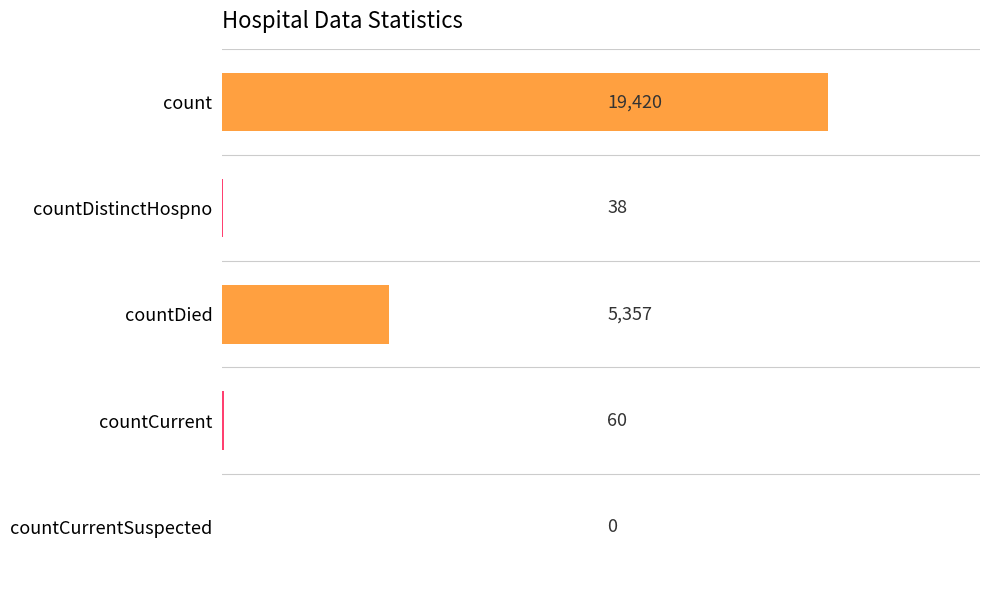

Where is the data nearest to the value 9710?

countDied